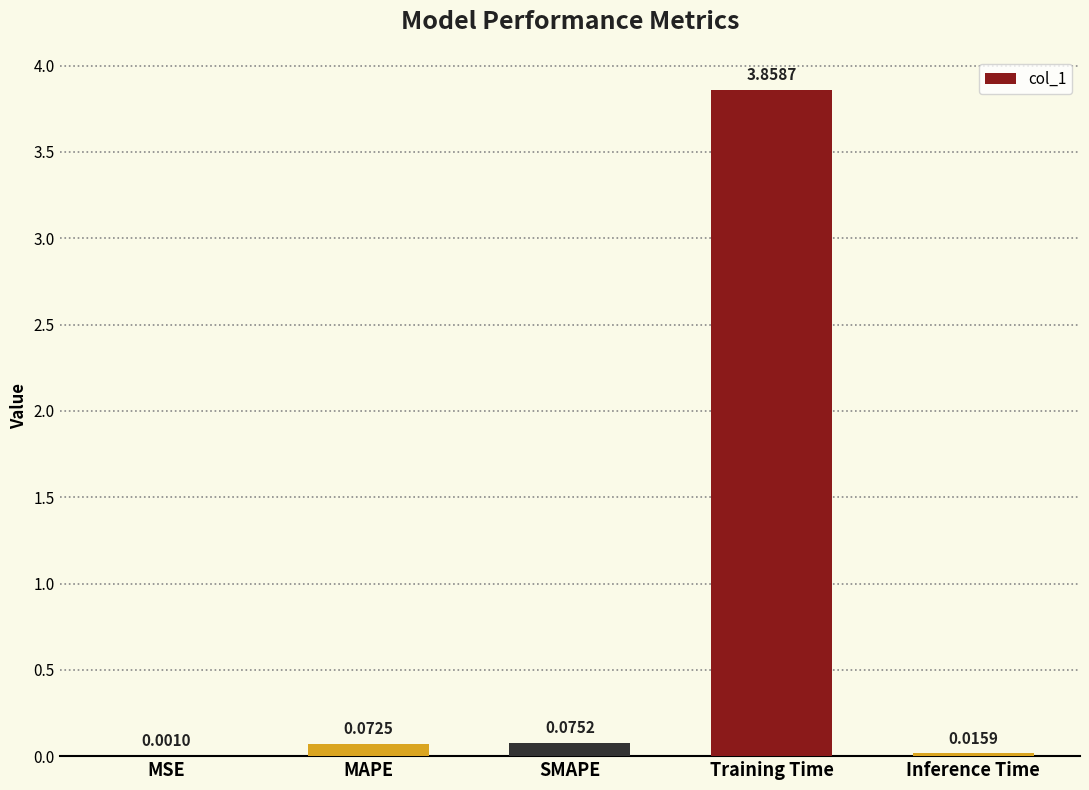

Which has a higher value, SMAPE or Training Time?

Training Time